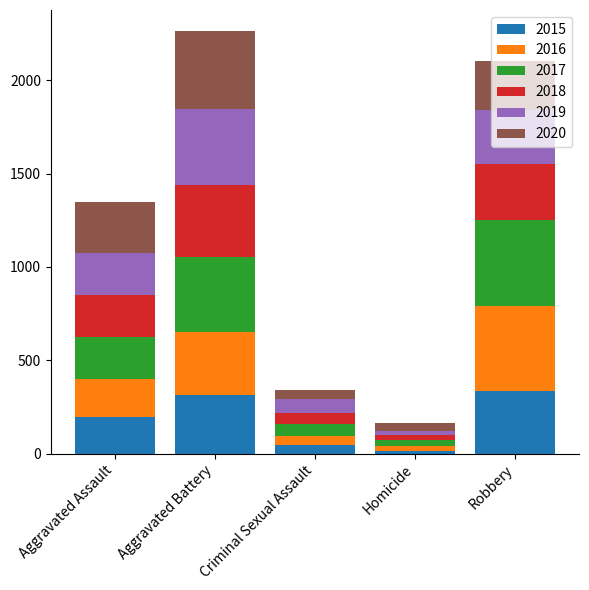

What is the total value across all series at Aggravated Battery?

2263